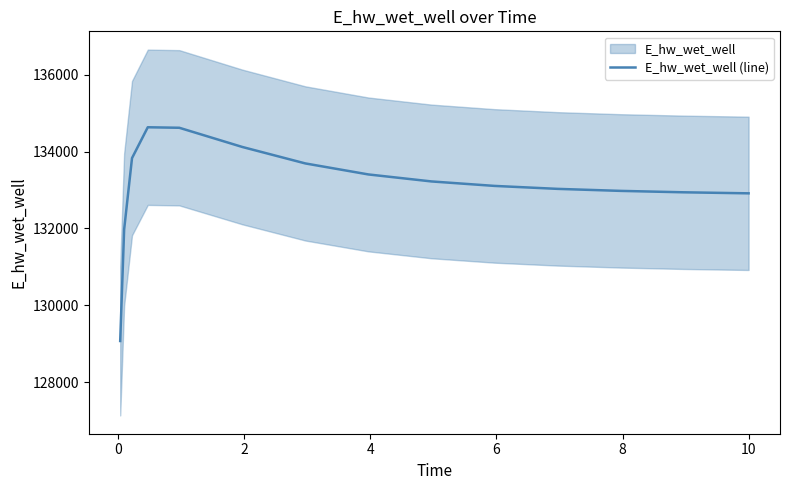

What is the lowest value of the E_hw_wet_well (line) series?

129071.4